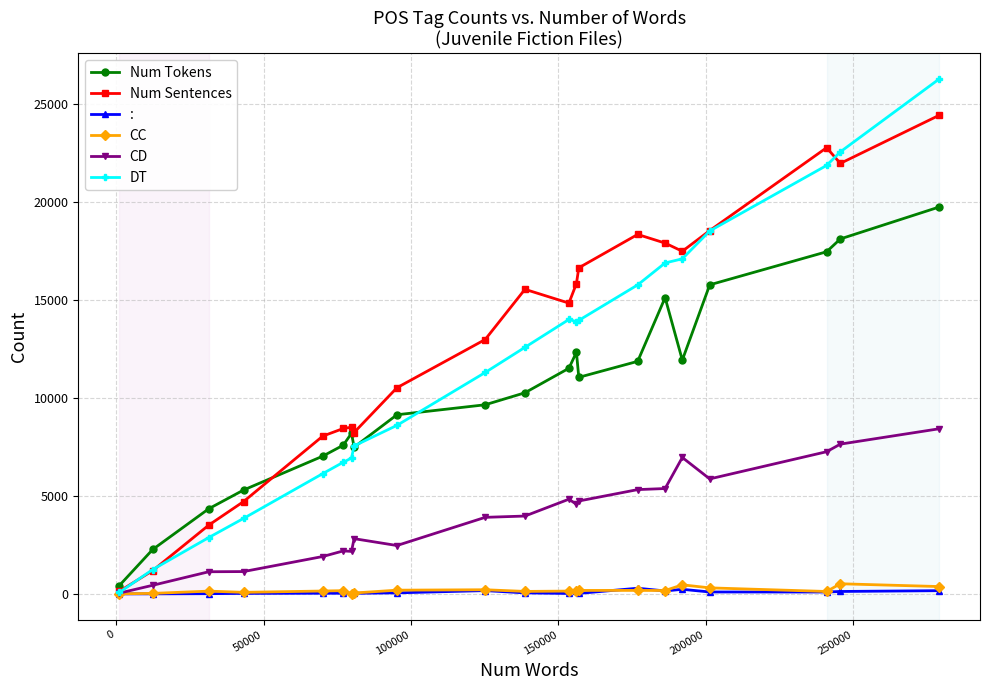

What is the minimum value for DT?

74